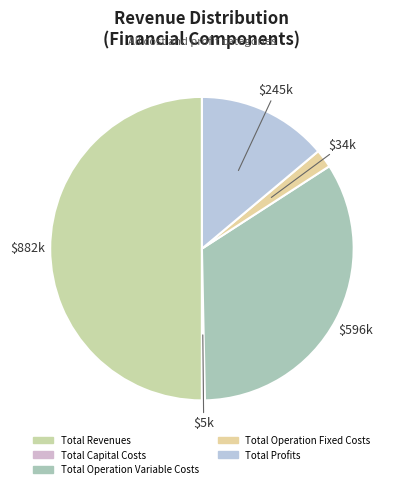

True or false: Total Operation Variable Costs accounts for 44% of the total.

False